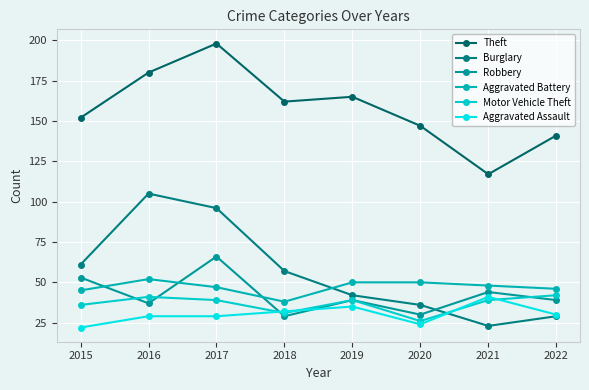

At how many categories does at least one series exceed 71?

8